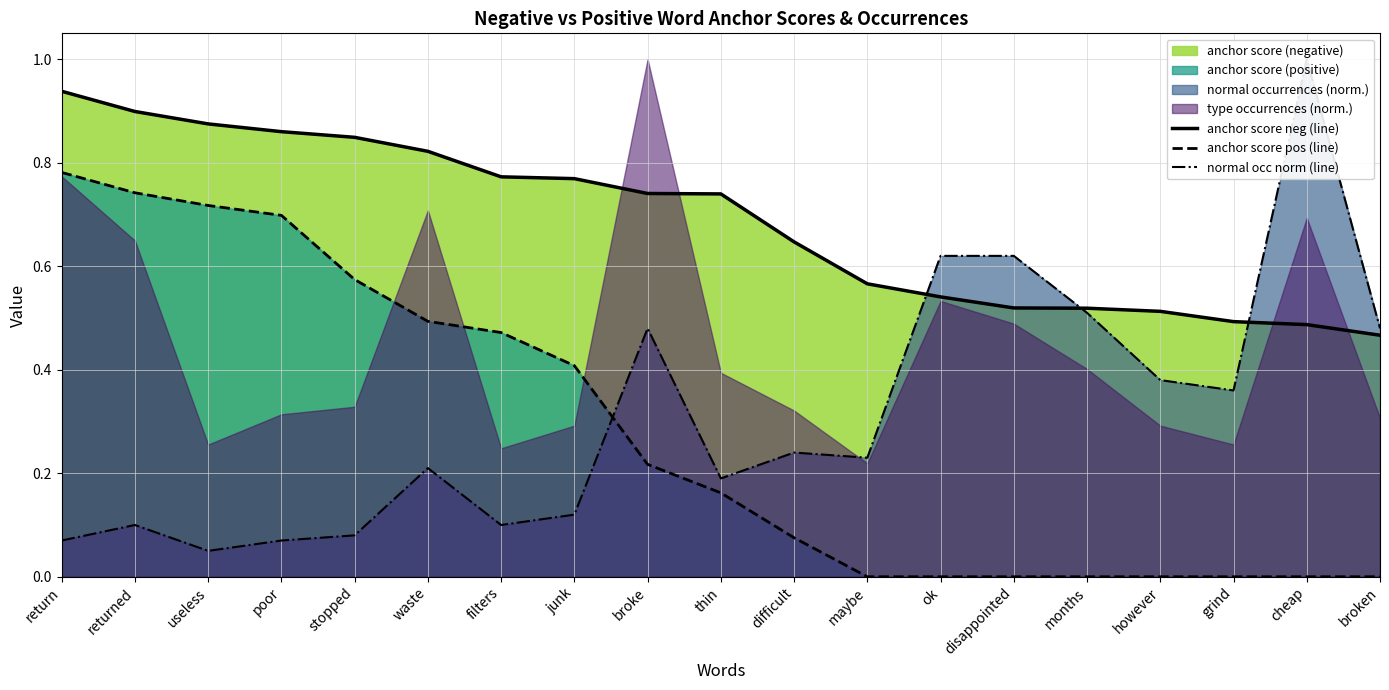

Which label corresponds to the largest value in the chart?

cheap